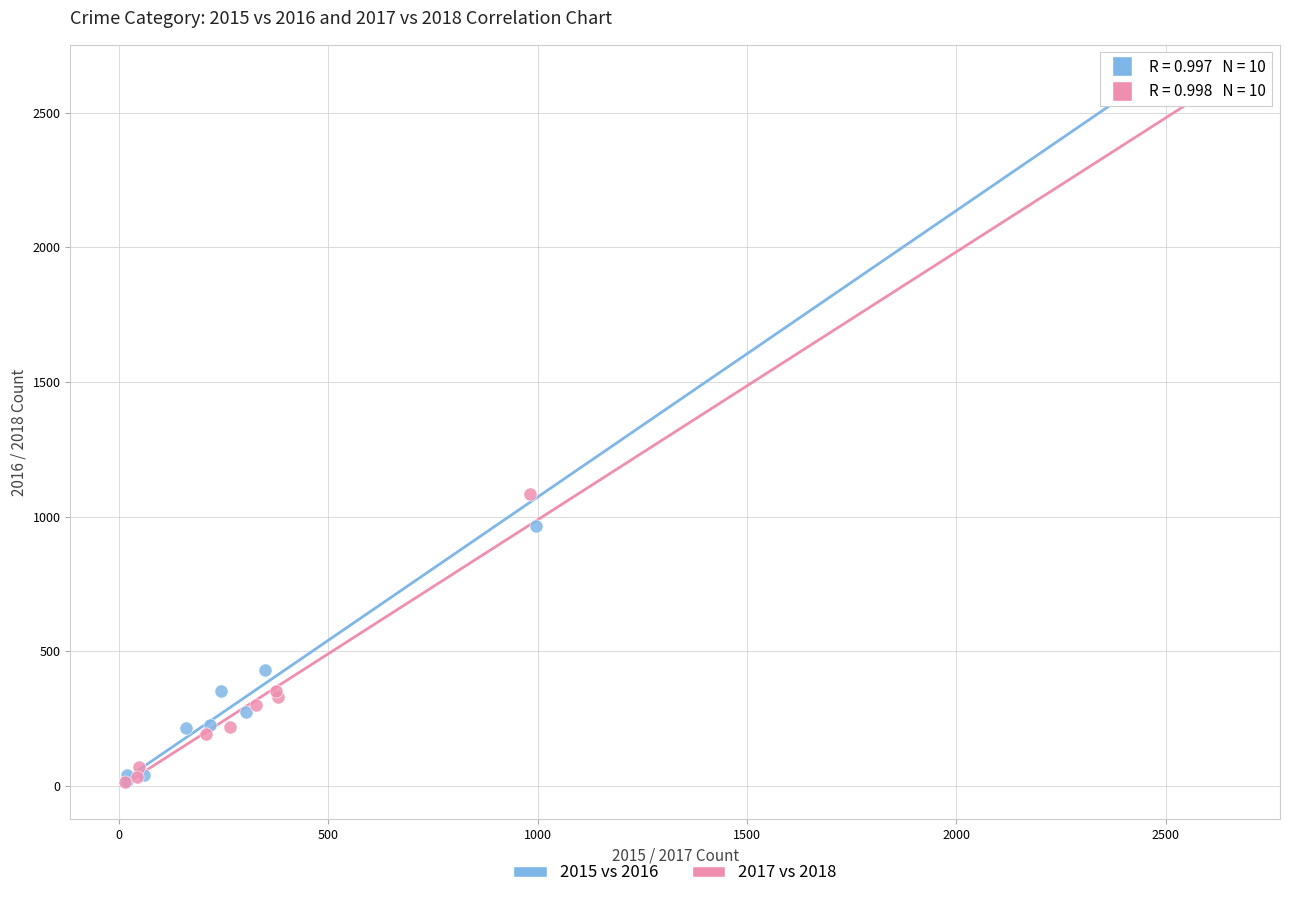

What are all the series names shown in the legend?

2015 vs 2016, 2017 vs 2018